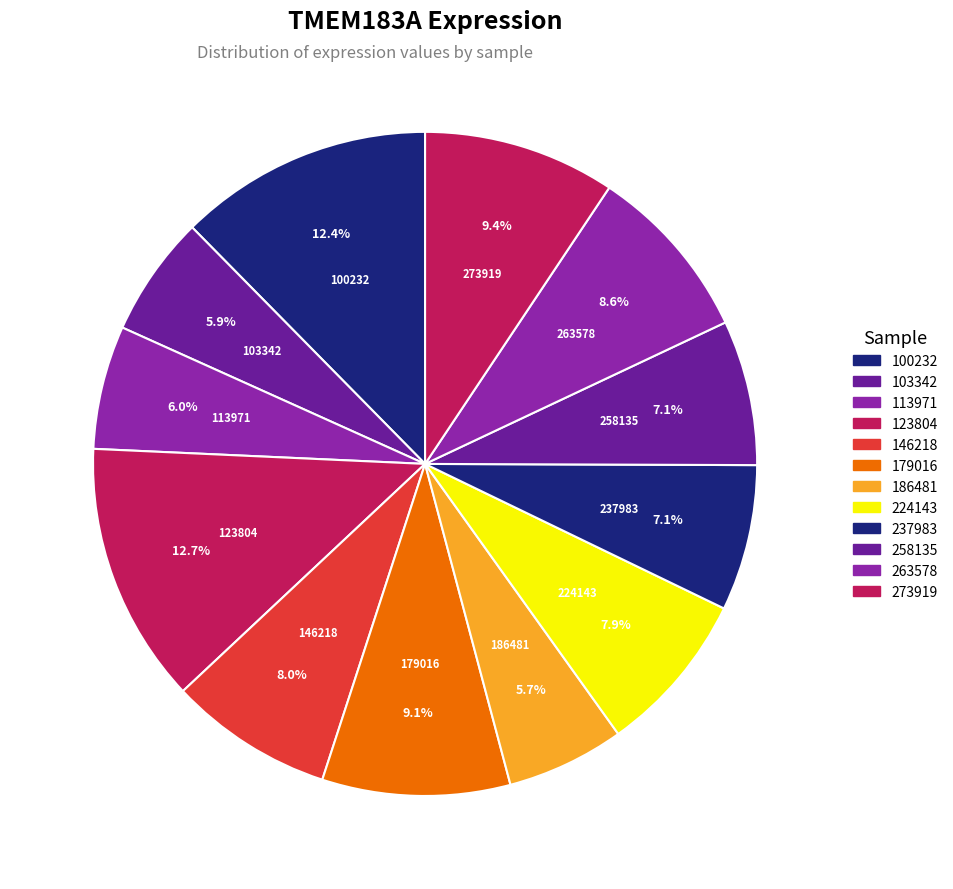

Count the number of slices in the pie.

12